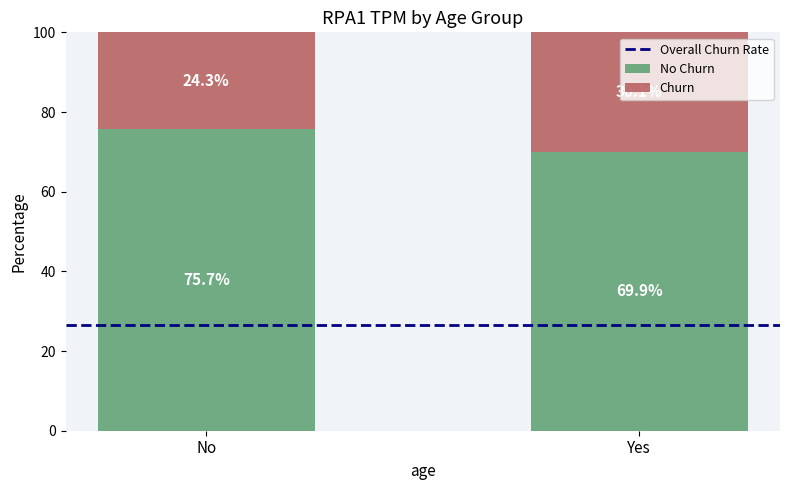

At how many categories does at least one series exceed 56?

2